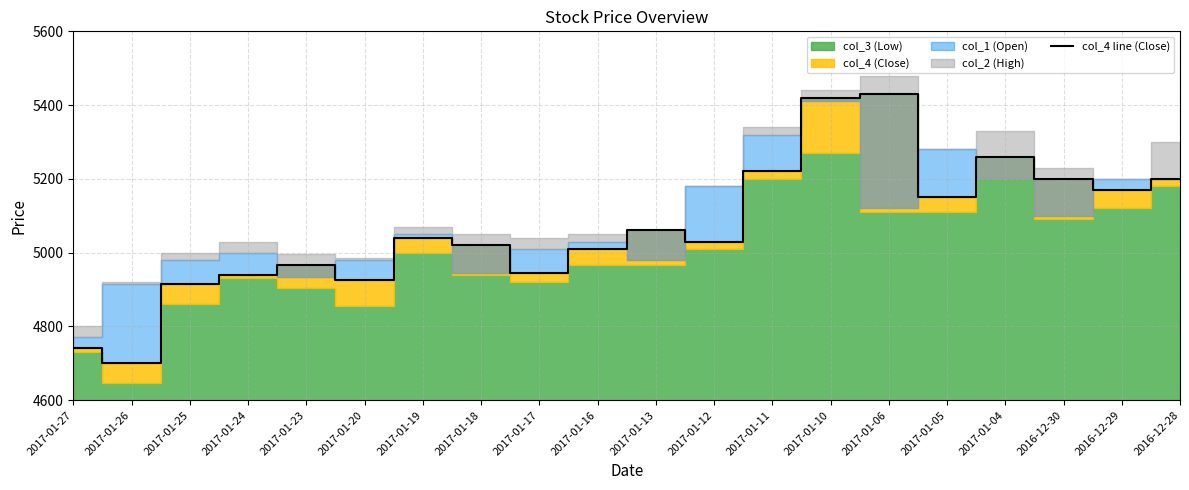

How many values are below 5040?

10